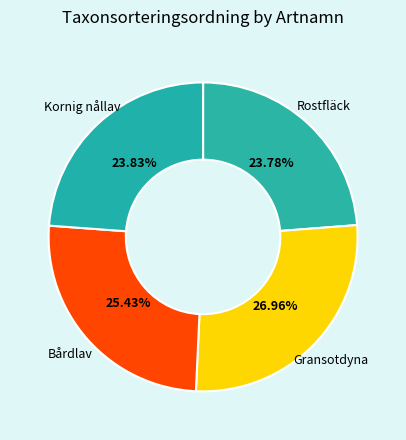

What percentage is the Gransotdyna slice, to the nearest percent?

27%